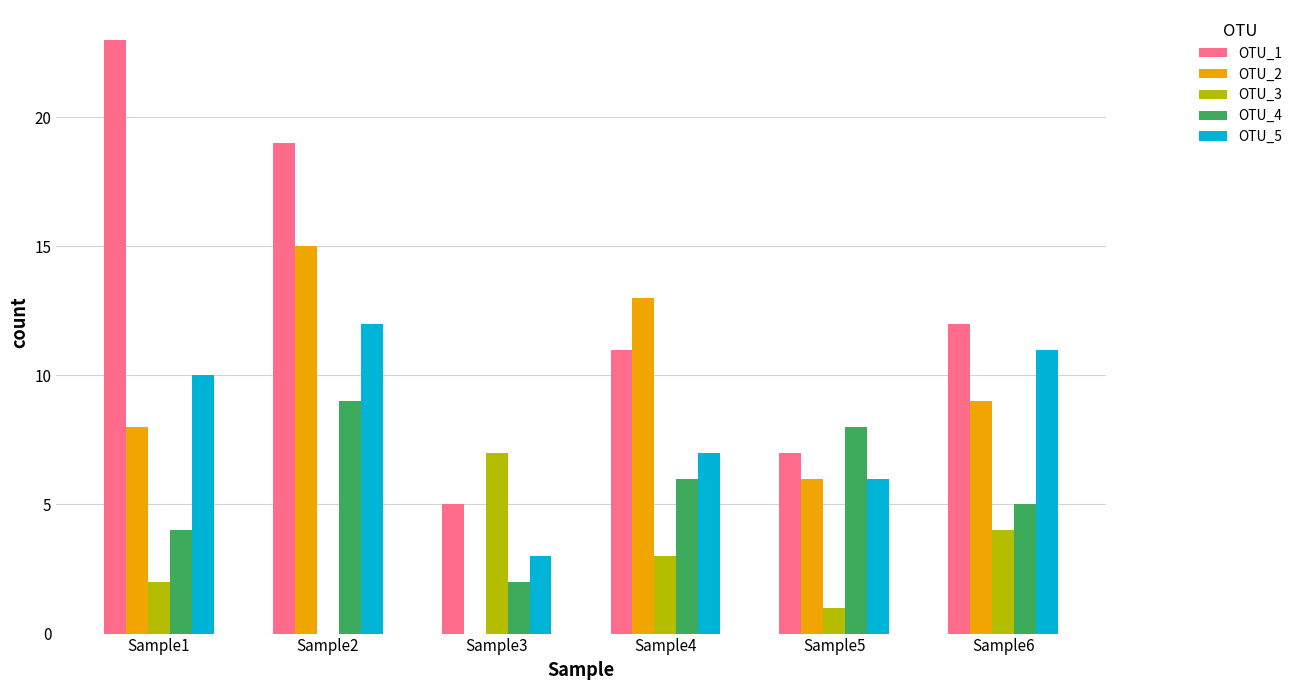

How many categories are shown in the chart?

6